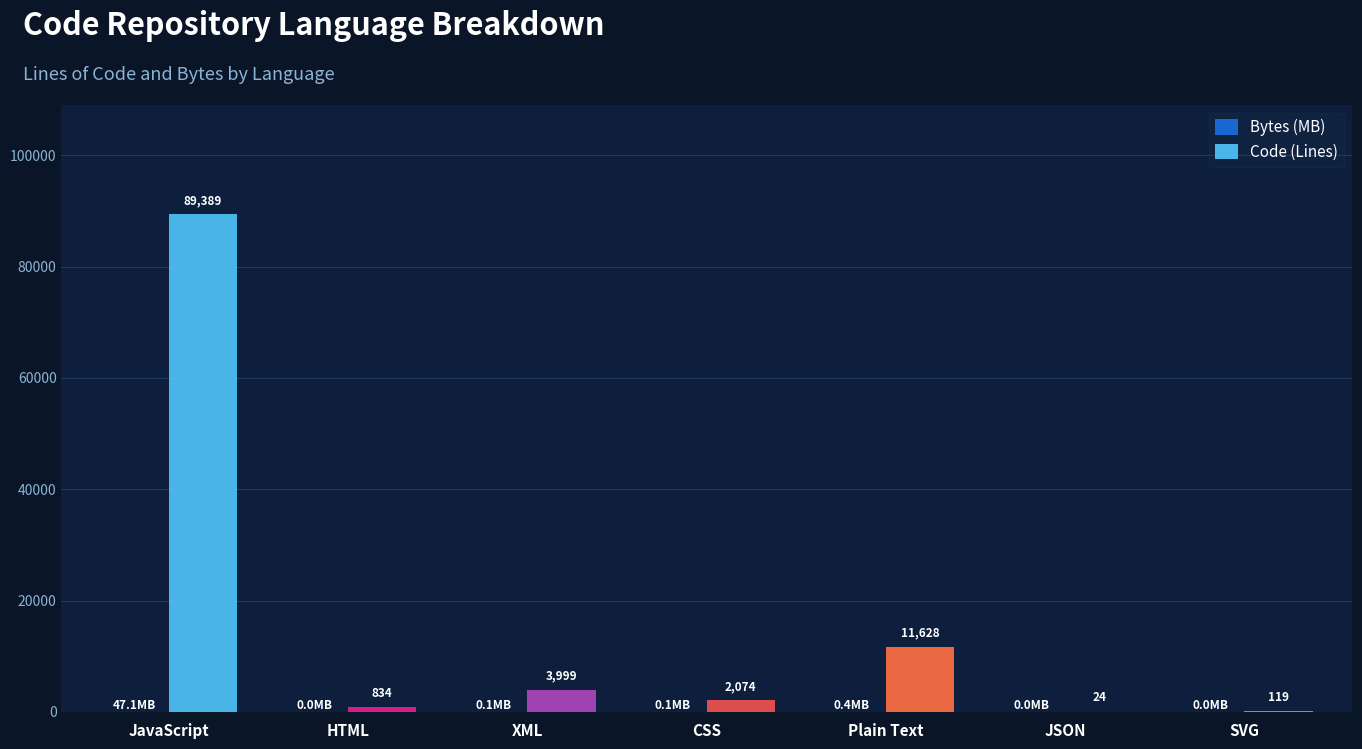

What is the total value across all series at SVG?

119.0